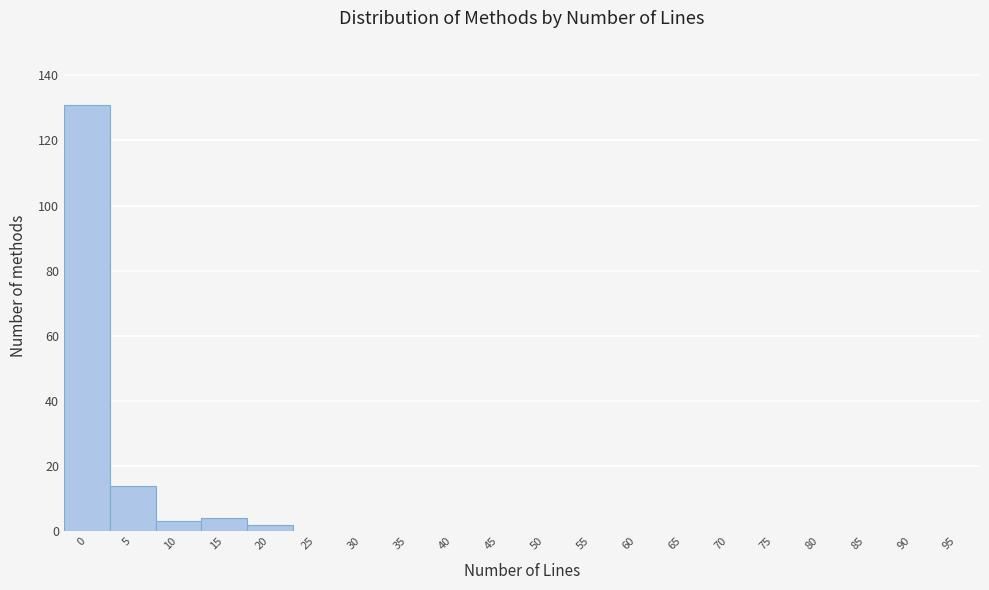

Reading right to left, list all the values displayed in this chart.

95=0	90=0	85=0	80=0	75=0	70=0	65=0	60=0	55=0	50=0	45=0	40=0	35=0	30=0	25=0	20=2	15=4	10=3	5=14	0=131